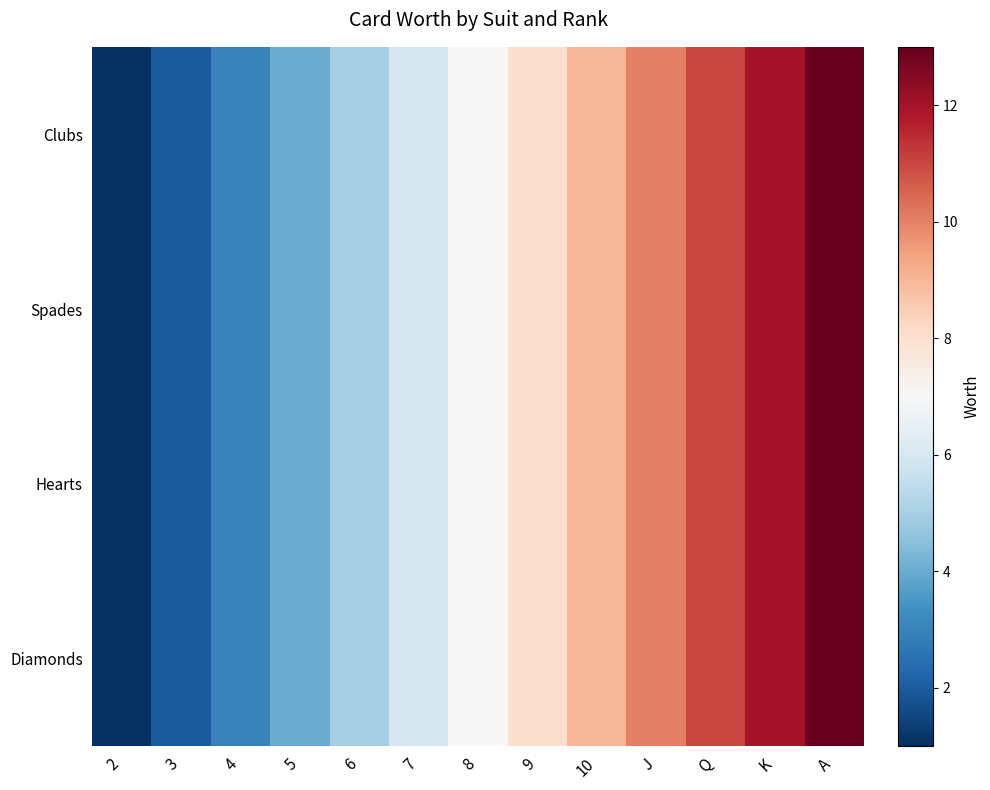

Which has a higher value, 9 or A?

A